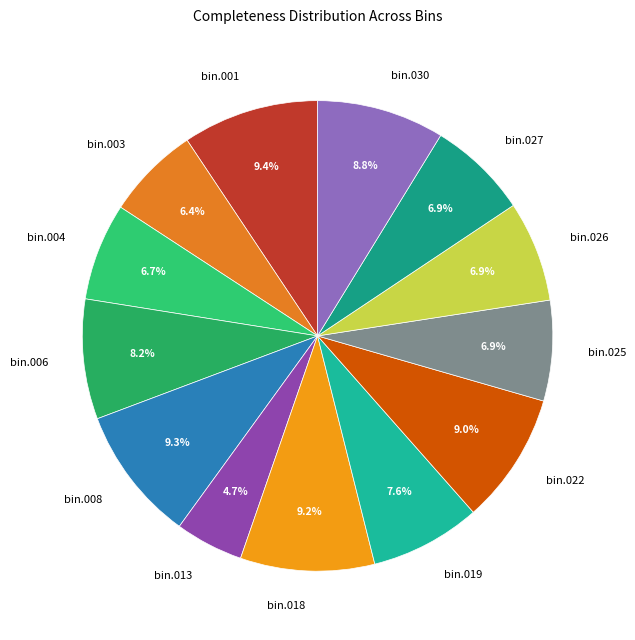

Which has a higher value, bin.013 or bin.027?

bin.027